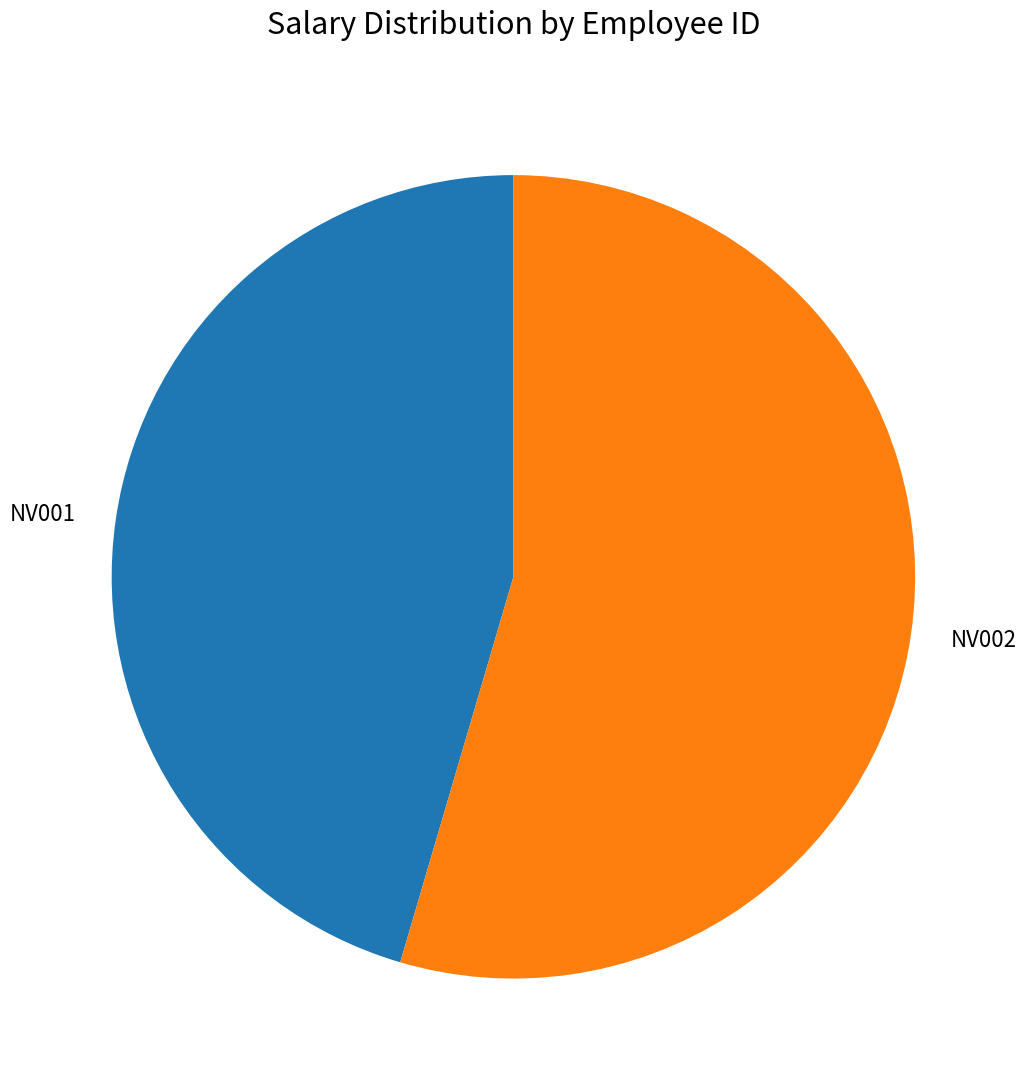

True or false: NV002 accounts for 55% of the total.

True